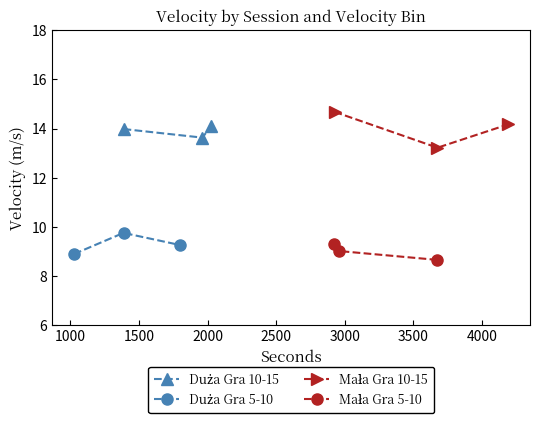

The Duża Gra 10-15 series shows 19.9 at 500. True or false?

False